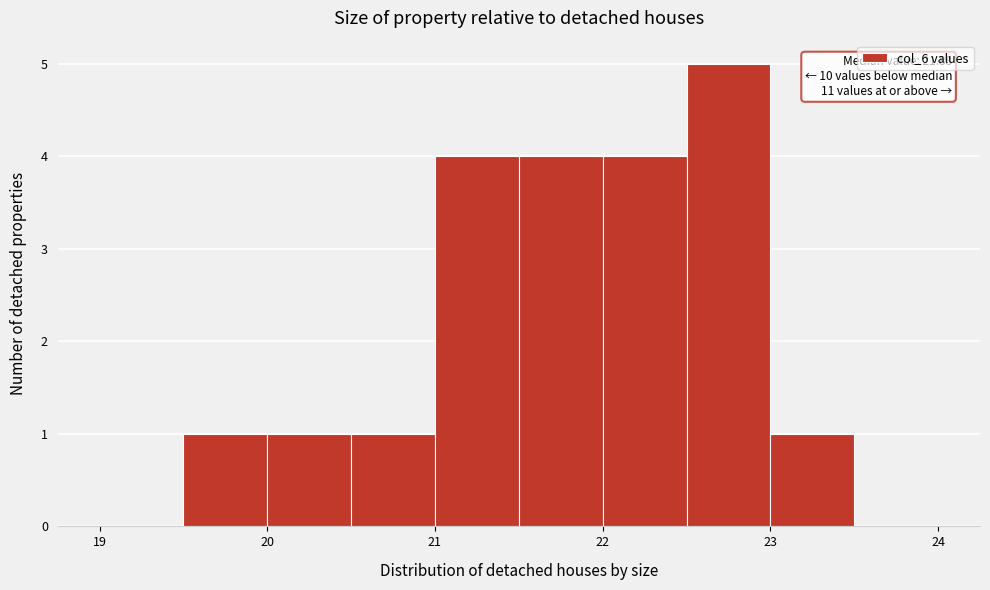

Over which range of the x-axis is the bar tallest?

22.5 to 23.0